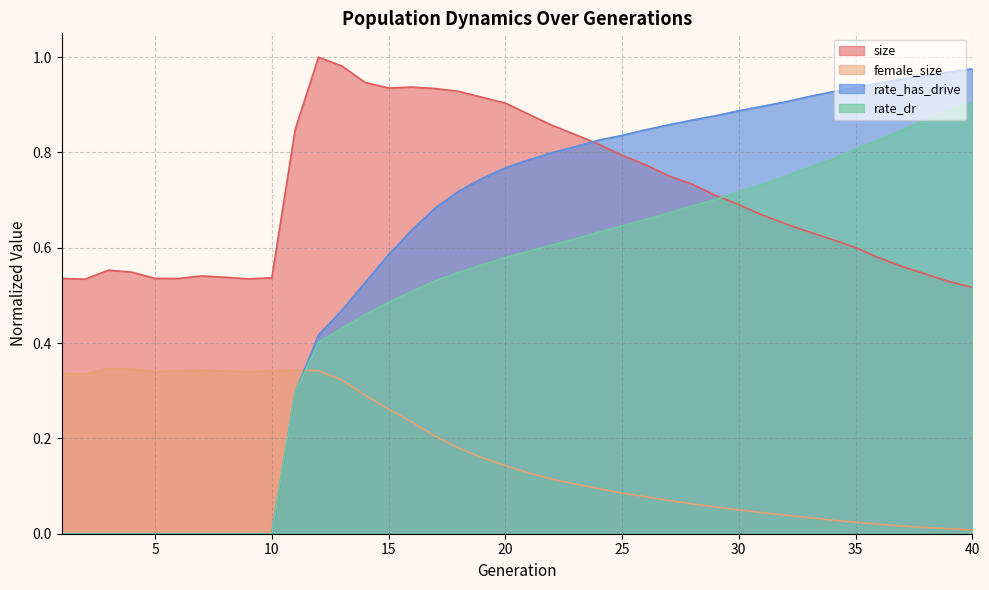

Which series ends up on top after the final intersection of female_size and rate_dr?

rate_dr